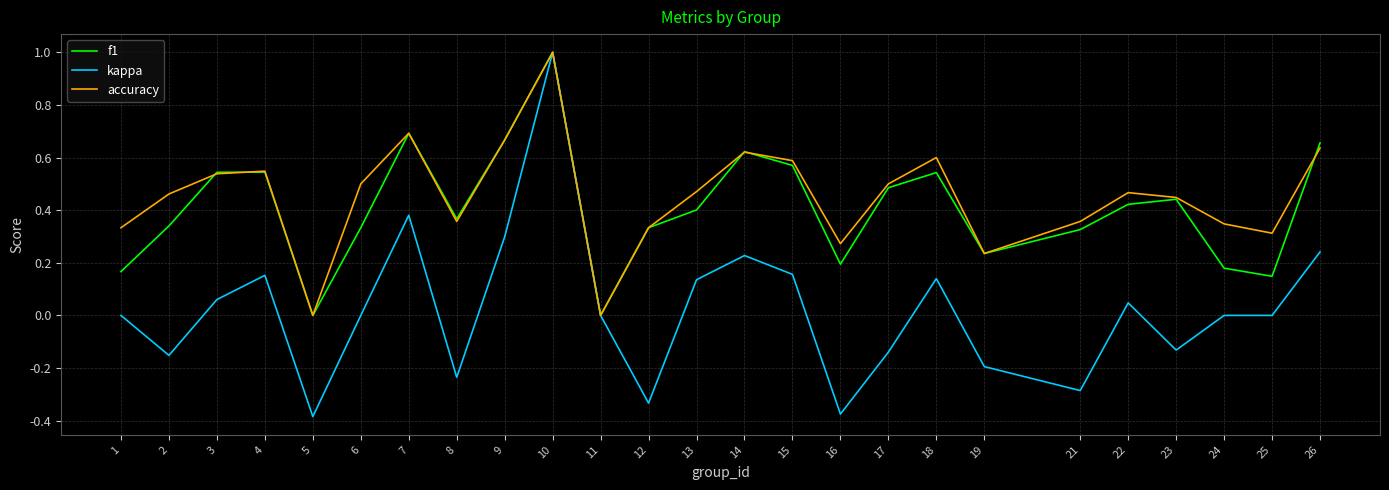

Between 8 and 11, which series saw the biggest shift?

f1